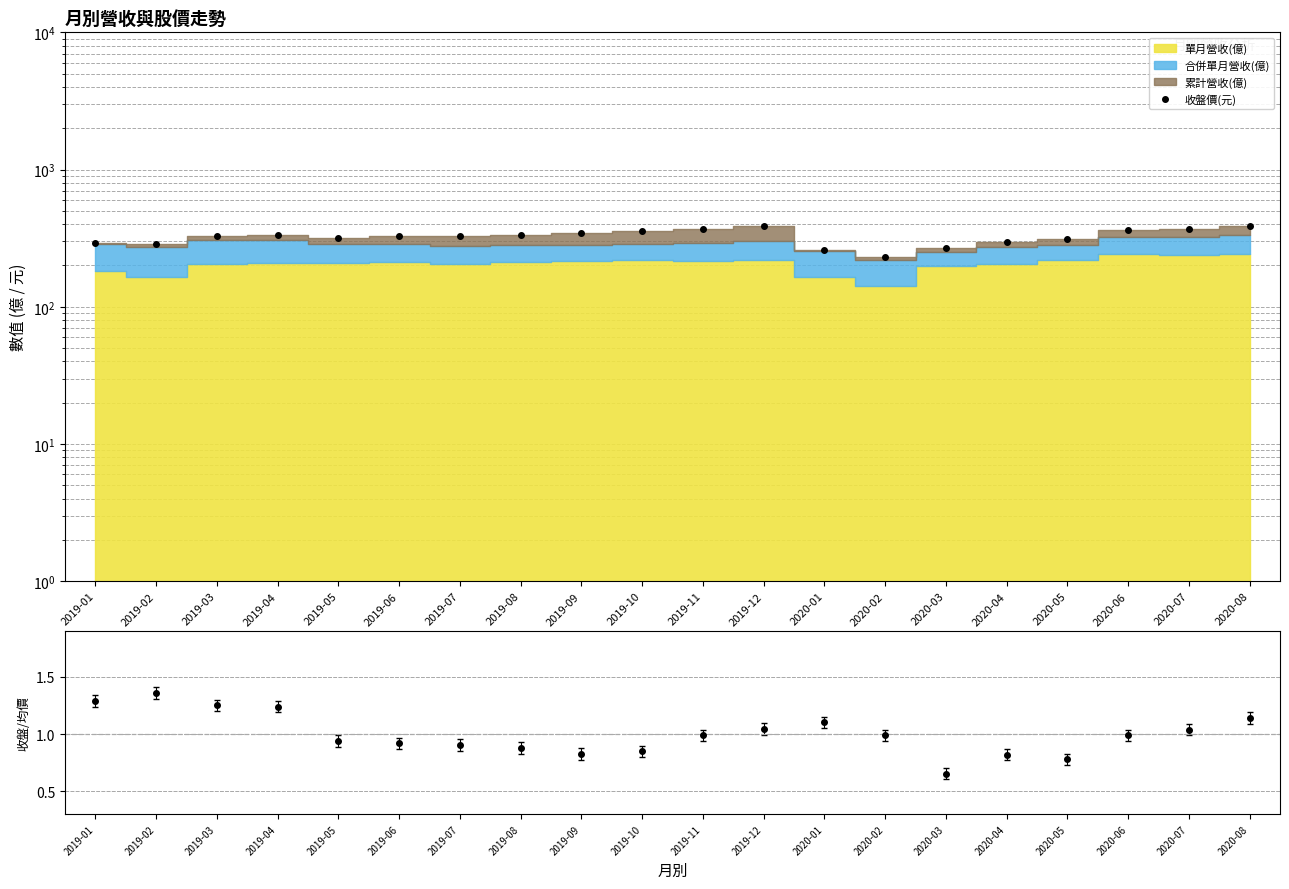

What is the average value?

324.4